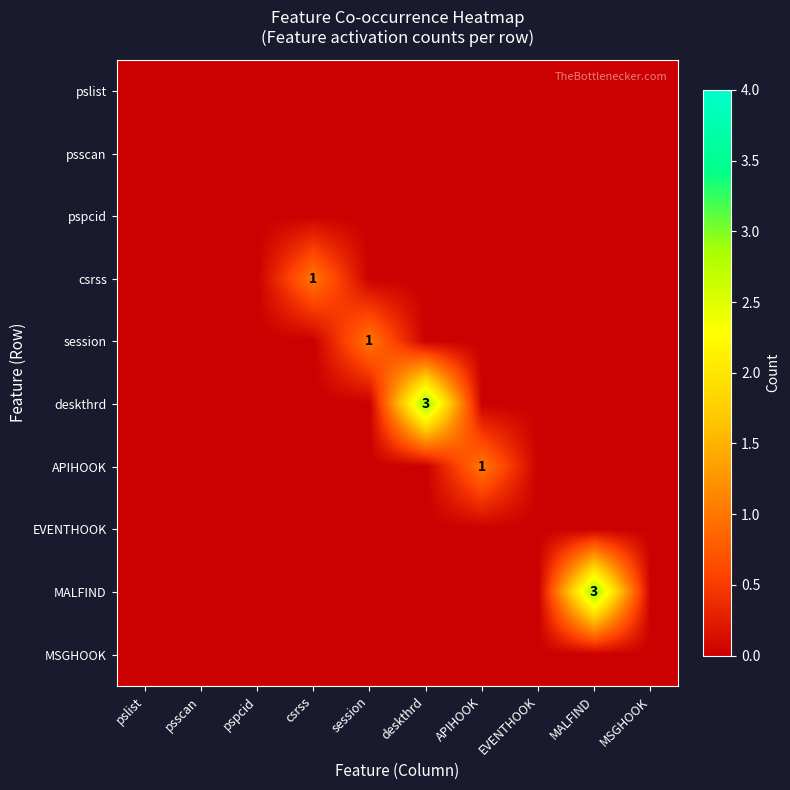

The value of APIHOOK at APIHOOK is 1. True or false?

True